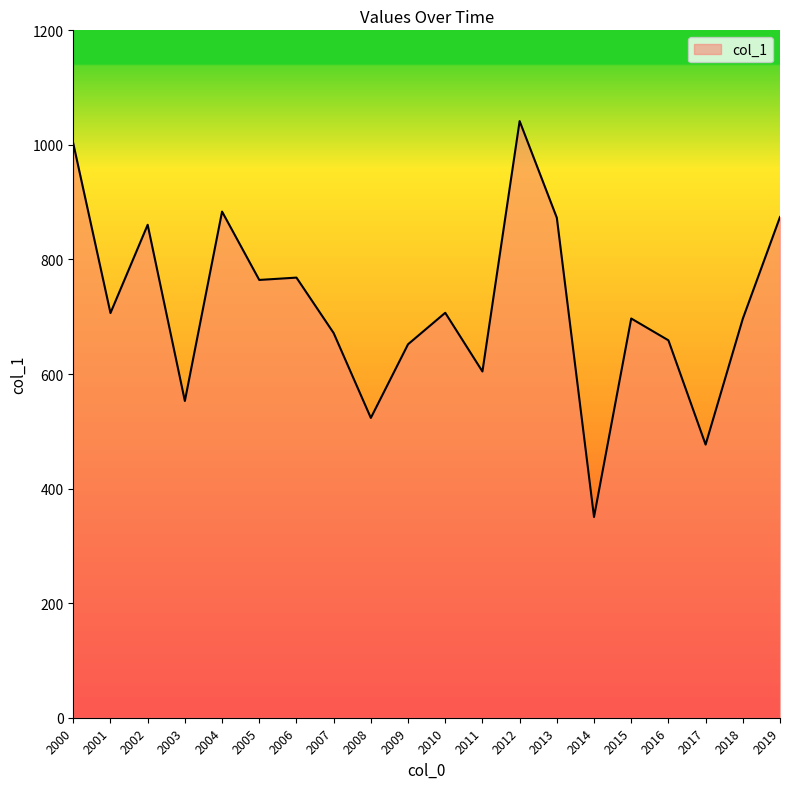

Between 2005 and 2008, which is larger?

2005